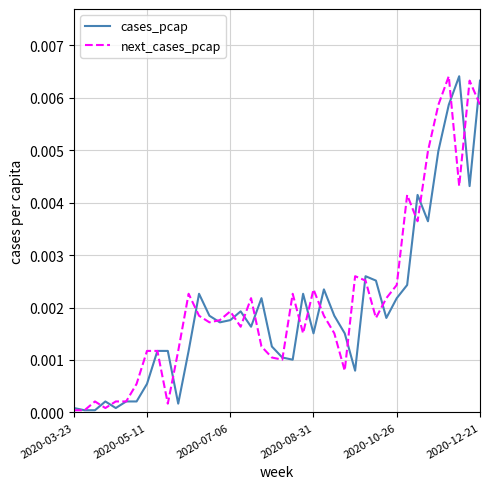

Is this an area chart (filled region under the line)?

No